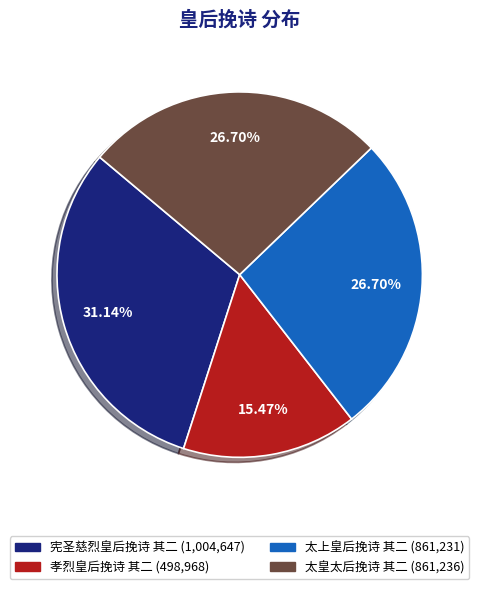

Is there any slice that represents more than half of the pie?

No